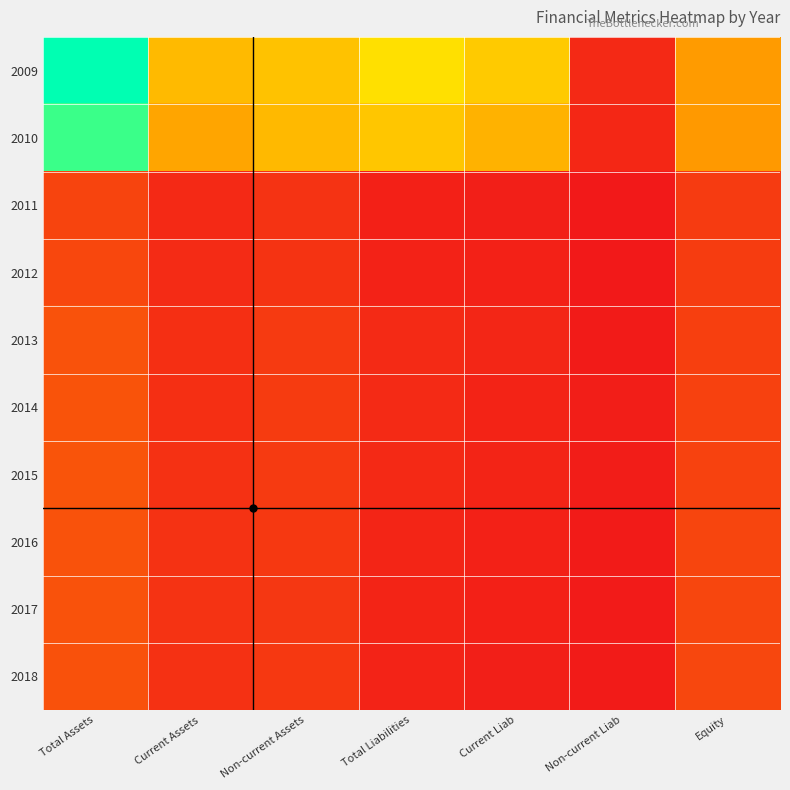

At which category is the sum across all series the highest?

Total Assets